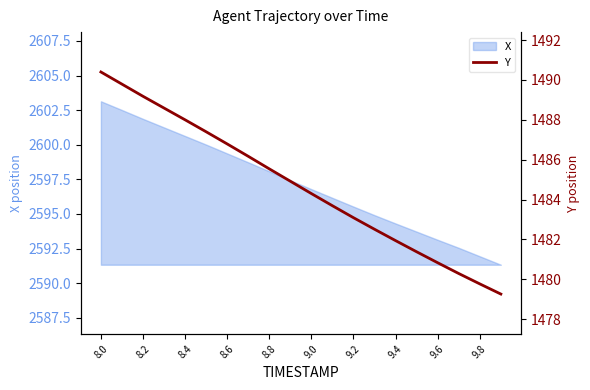

At which category does the chart reach its peak across all series?

8.0